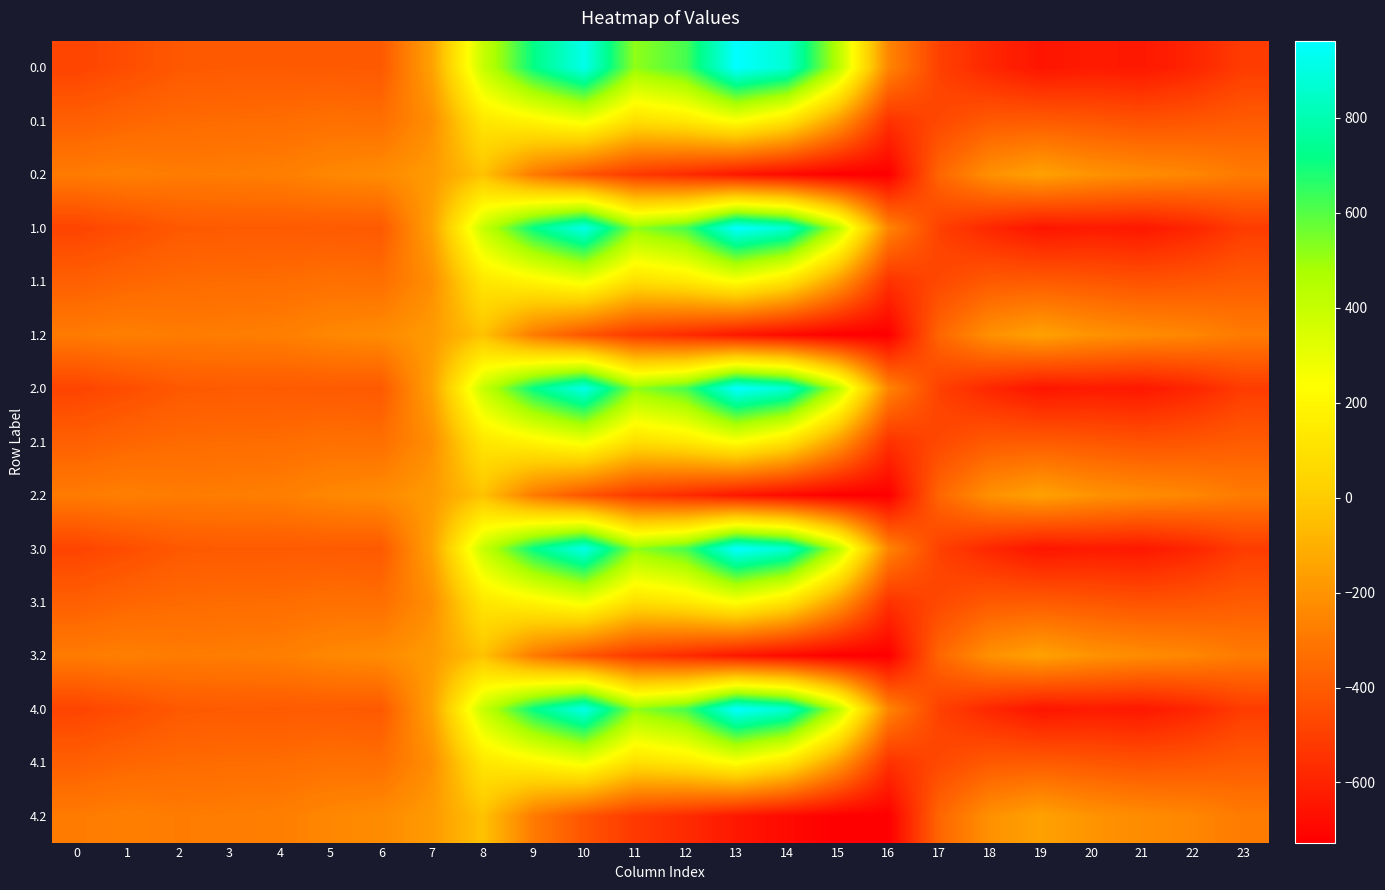

At which category is the sum across all series the highest?

10